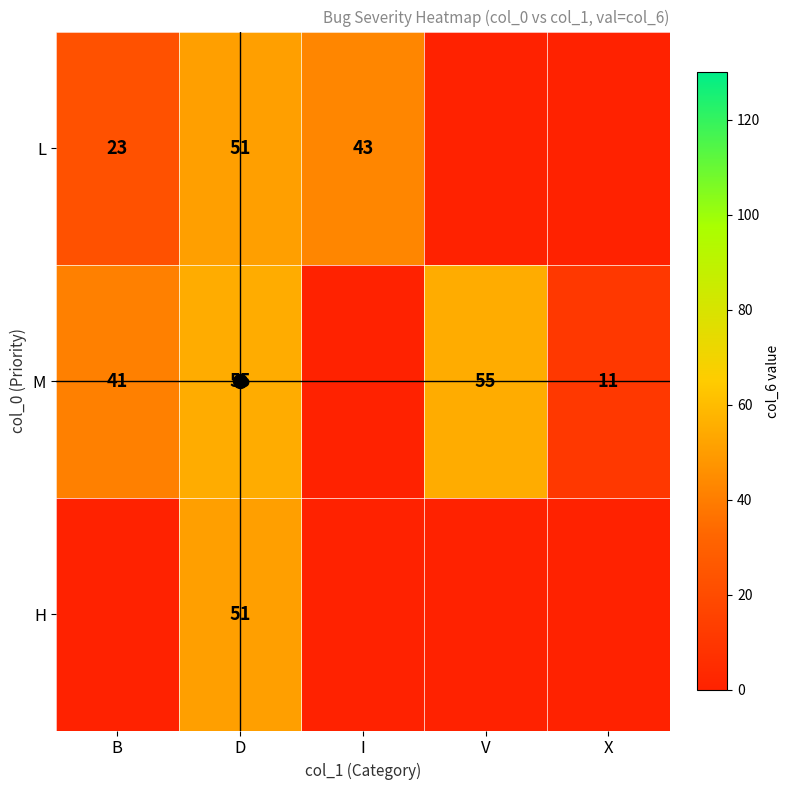

At how many categories does at least one series exceed 26?

4